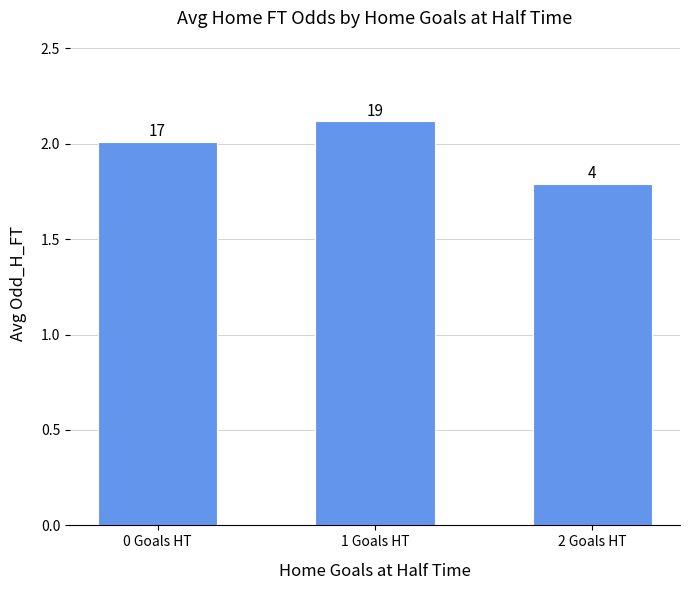

Does the chart contain any negative values?

No